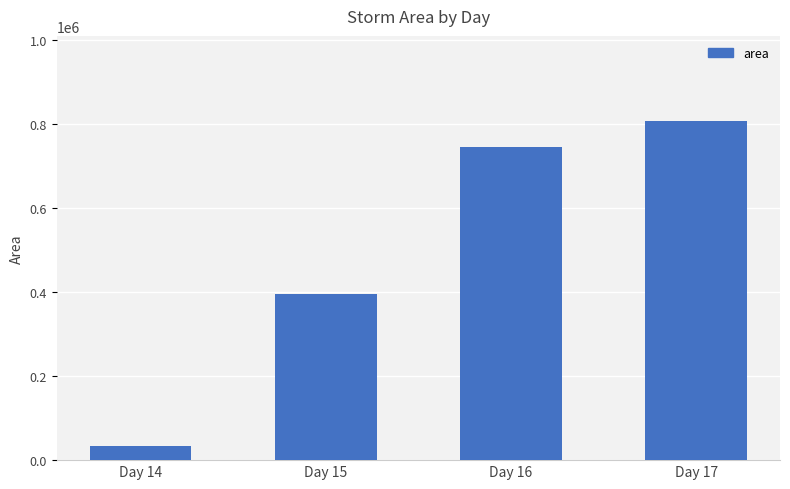

Approximately how many times larger is the value at Day 14 compared to Day 15?

0.1